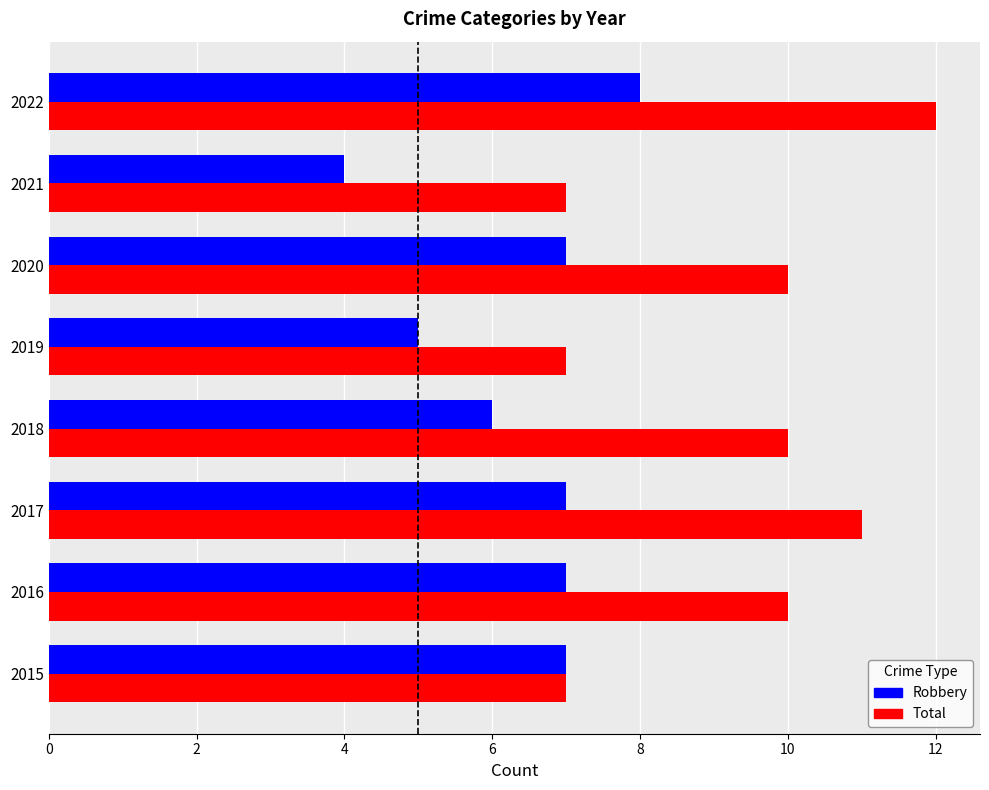

Rank the series by their maximum value, from lowest to highest.

Robbery, Total